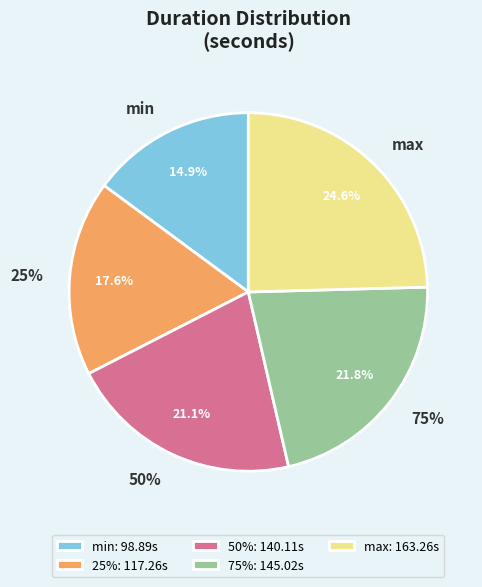

What percentage is NOT represented by min?

85.1%